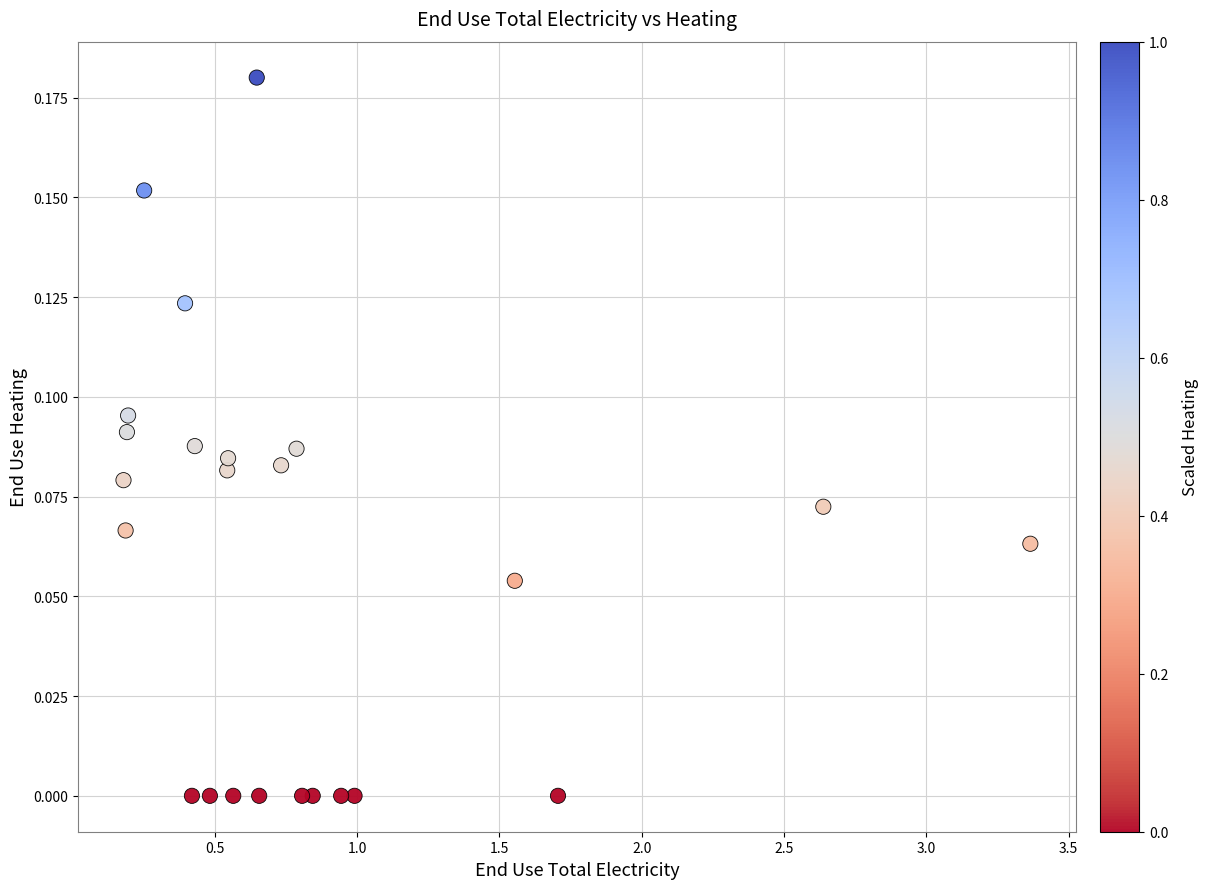

What is the range of X values (max minus min)?

3.2